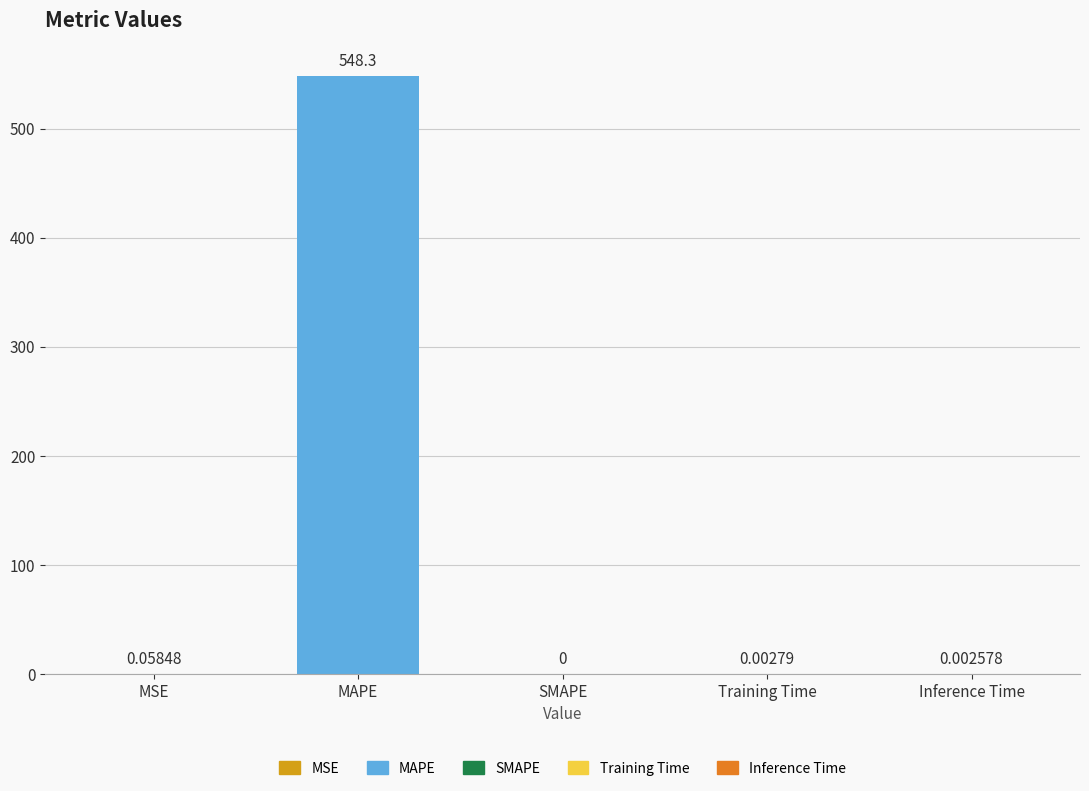

At which label is the value closest to 274?

MSE